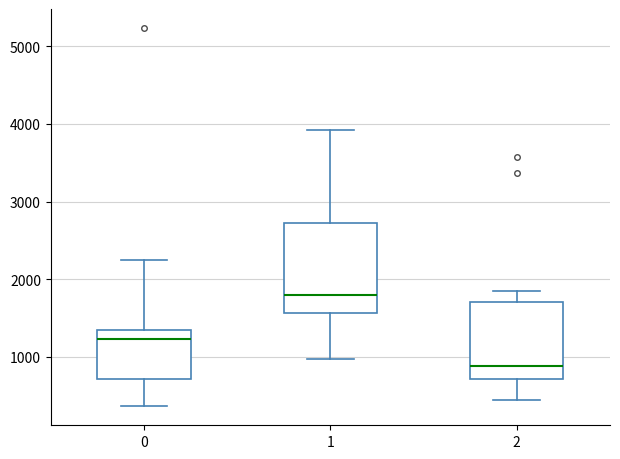

Where is the upper edge of the box at x = 1 on the y-axis? The values are not printed on the chart, so give them approximately, as read against the axis.

2700